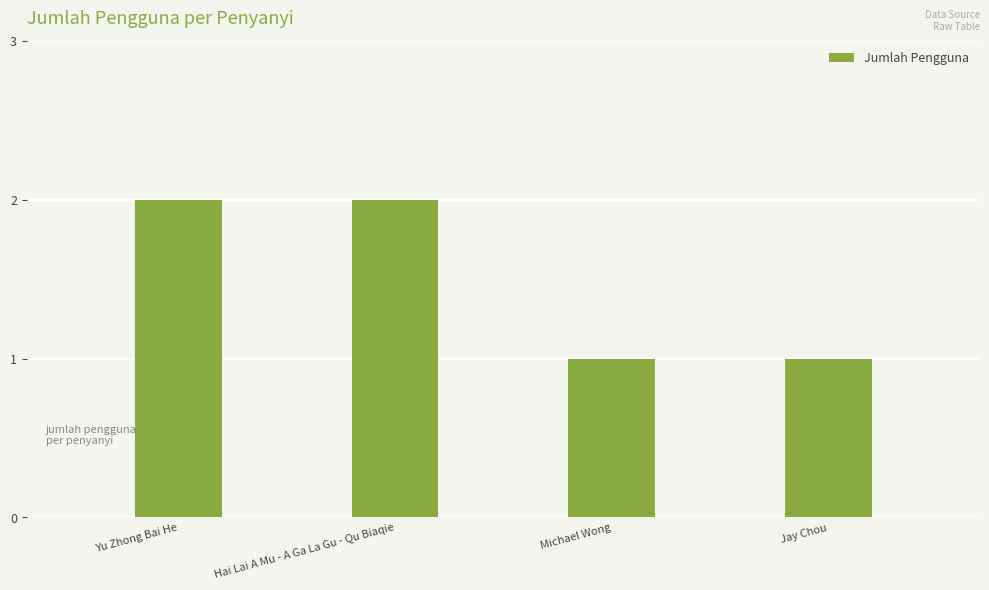

The value at Yu Zhong Bai He is 2. True or false?

True